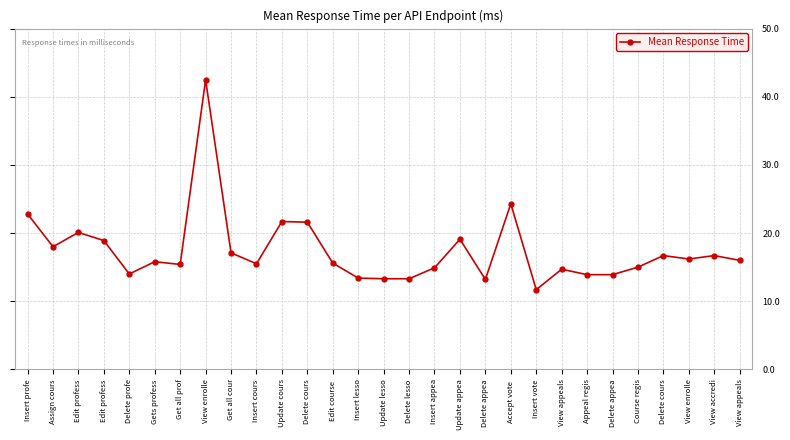

List the labels in order of value, smallest first.

Insert vote, Delete appea, Update lesso, Delete lesso, Insert lesso, Appeal regis, Delete appea, Delete profe, View appeals, Insert appea, Course regis, Get all prof, Insert cours, Edit course , Gets profess, View appeals, View enrolle, Delete cours, View accredi, Get all cour, Assign cours, Edit profess, Update appea, Edit profess, Delete cours, Update cours, Insert profe, Accept vote , View enrolle